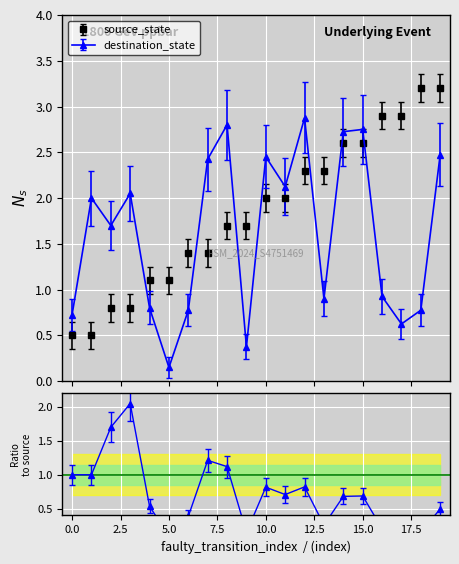

True or false: source_state and destination_state cross at least once.

True